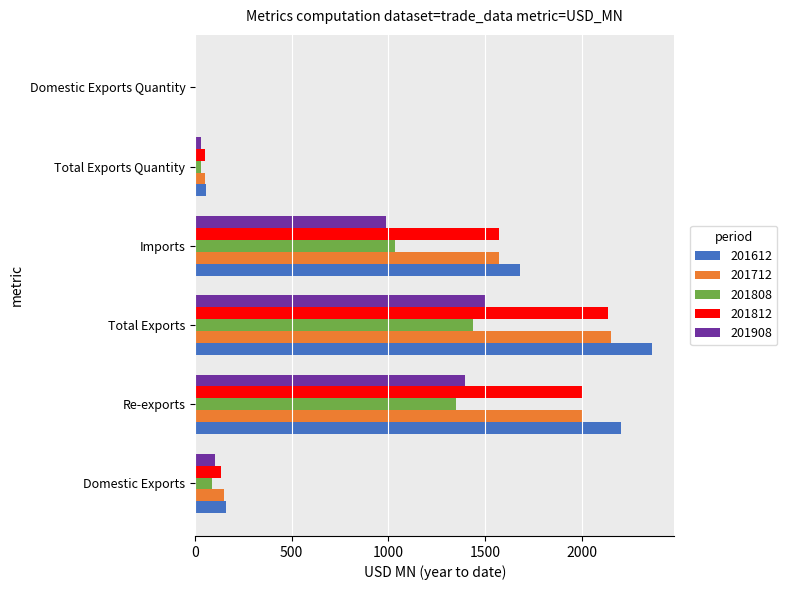

What is the maximum value shown in the chart?

2361.2